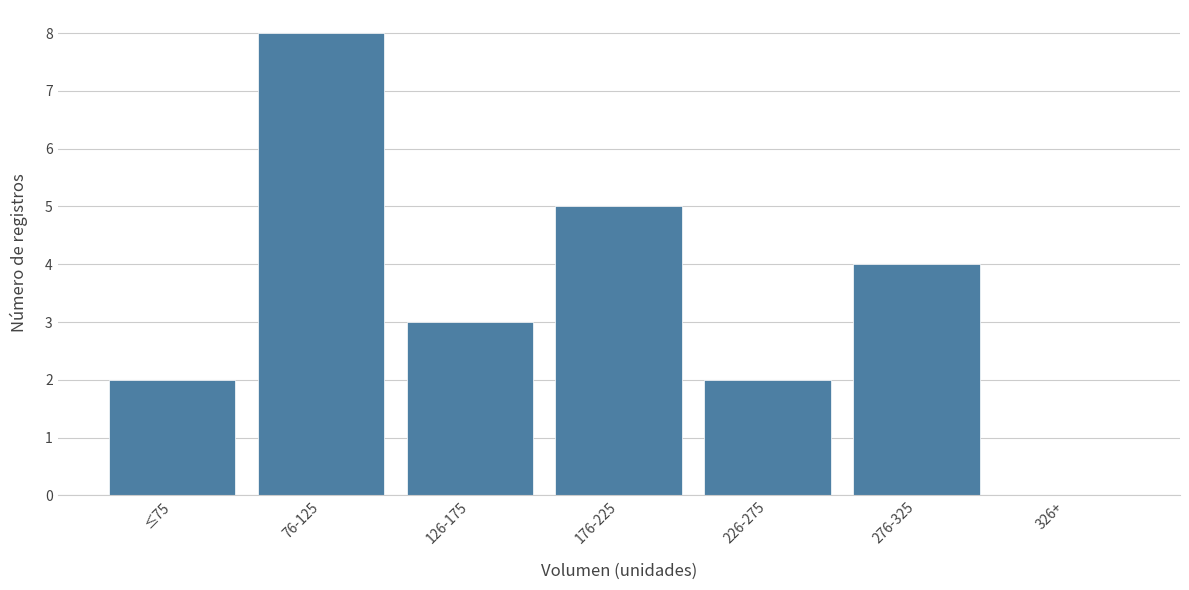

Reading left to right, transcribe all the data shown in this chart.

≤75=2	76-125=8	126-175=3	176-225=5	226-275=2	276-325=4	326+=0